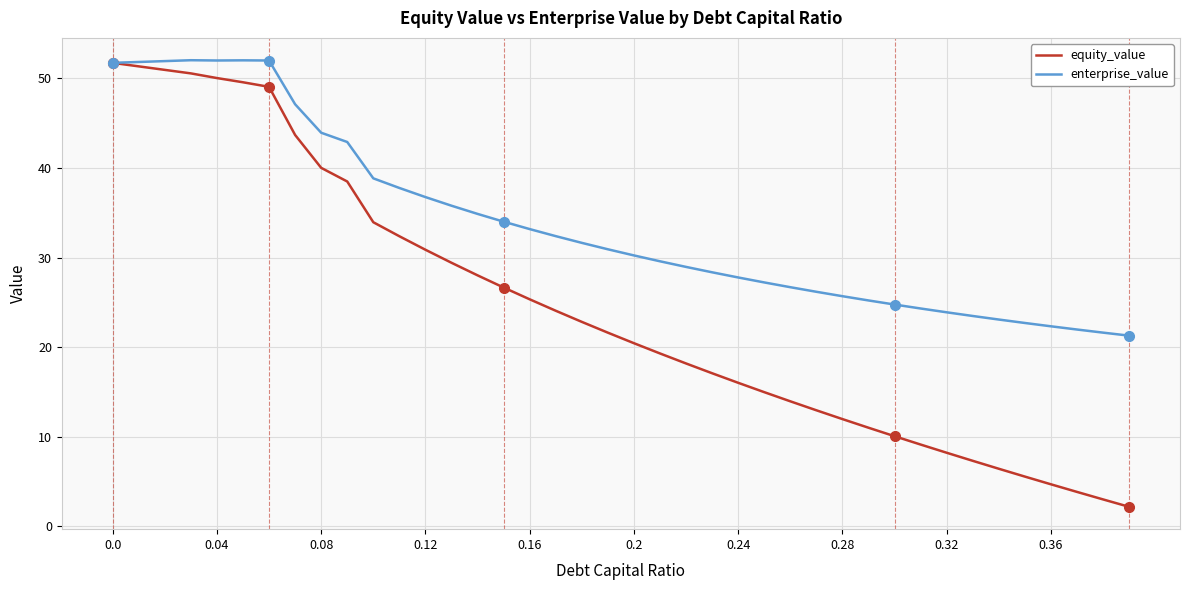

Which series has the largest total across all categories?

enterprise_value